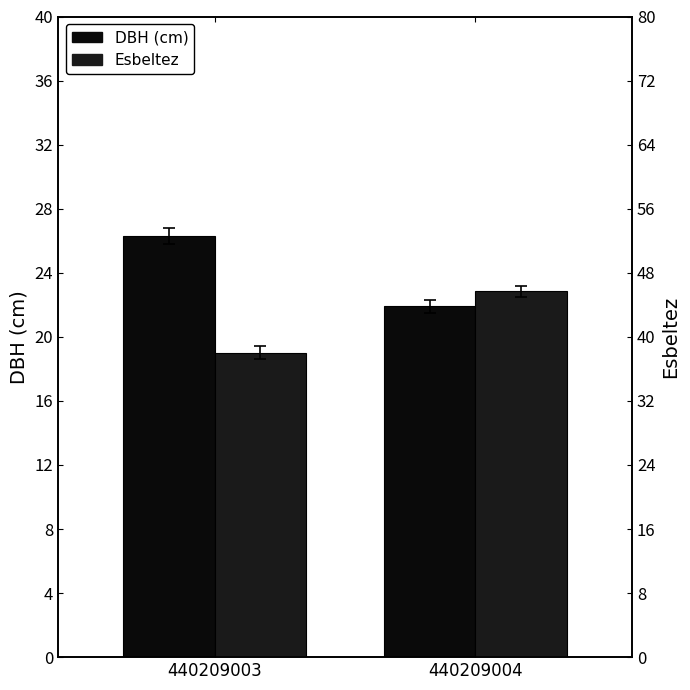

Is it true that DBH (cm) equals 34.4 at 440209004?

False